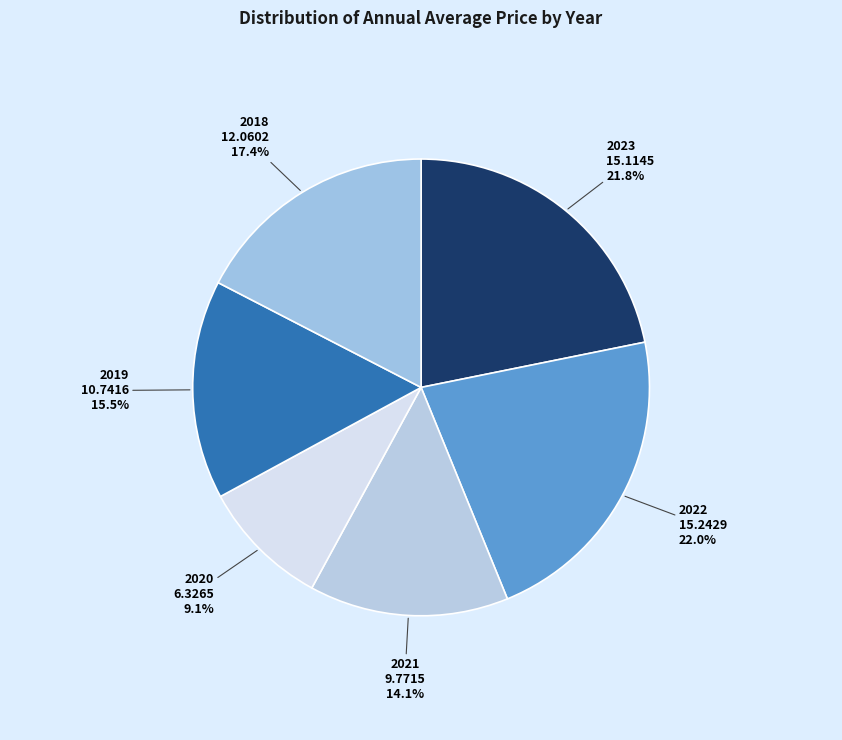

Approximately how many times larger is the value at 2018 compared to 2022?

0.8